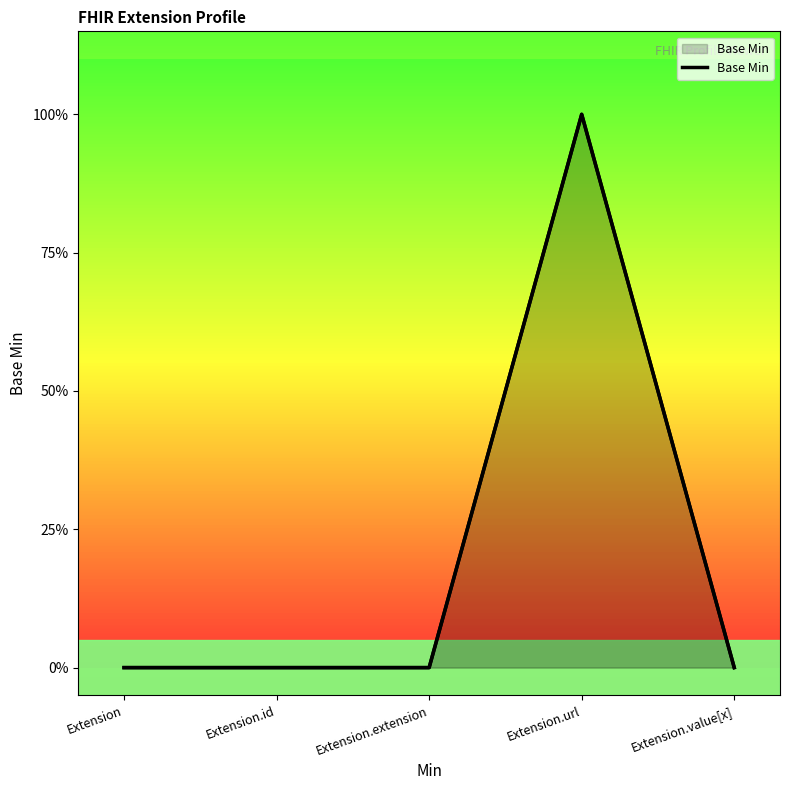

What is the sum of all values?

1